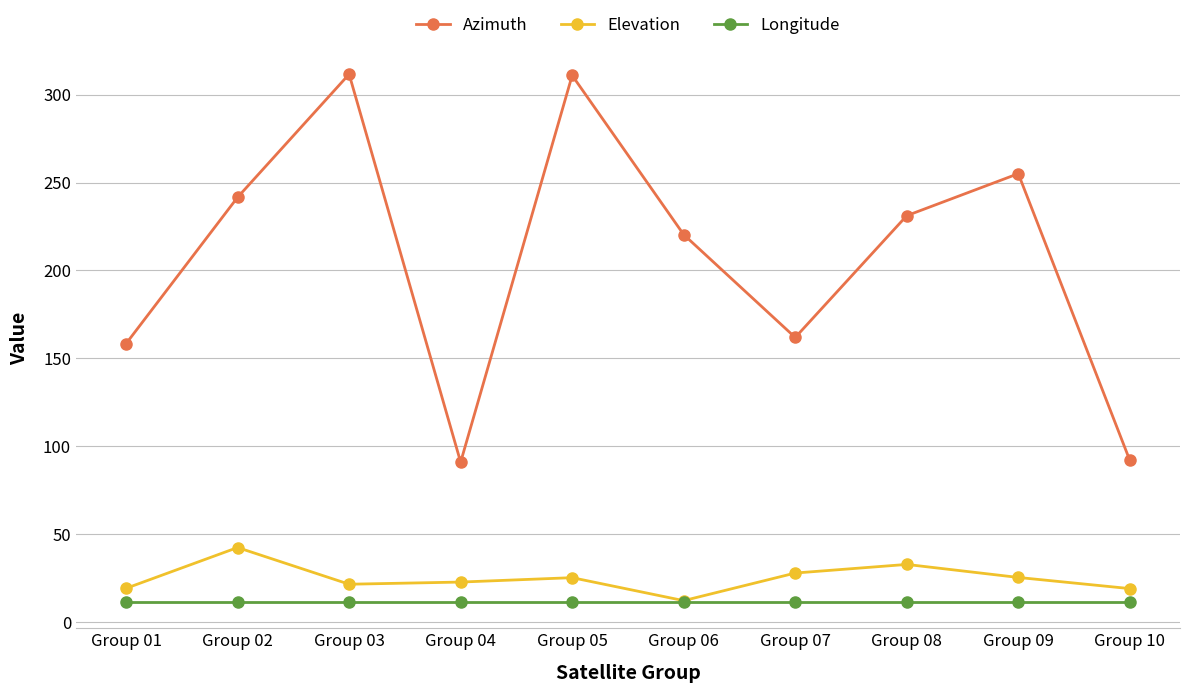

What is the value of the Azimuth point at the 2nd from the left?

241.6